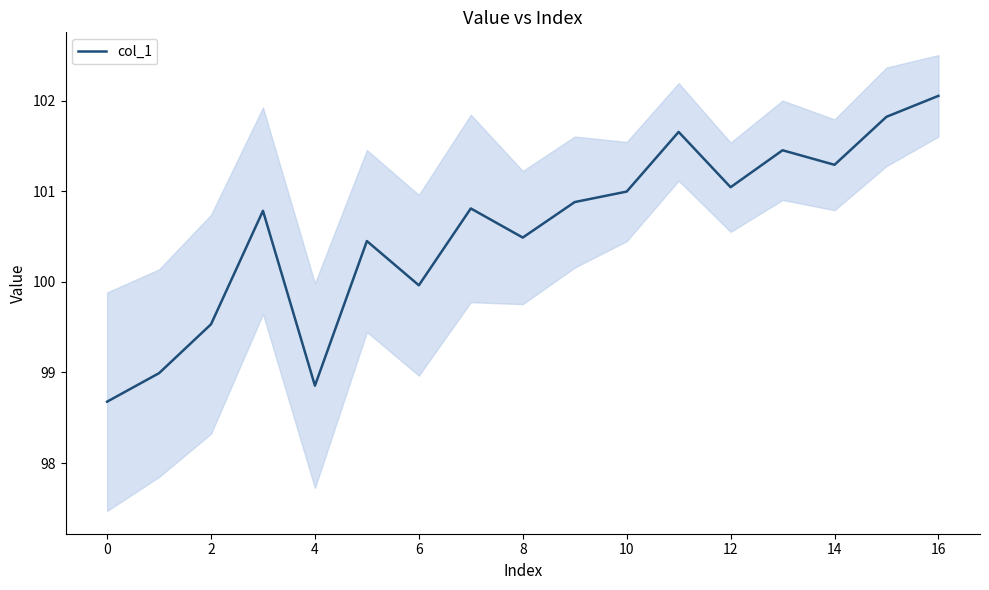

Which category has the highest value across all series?

16